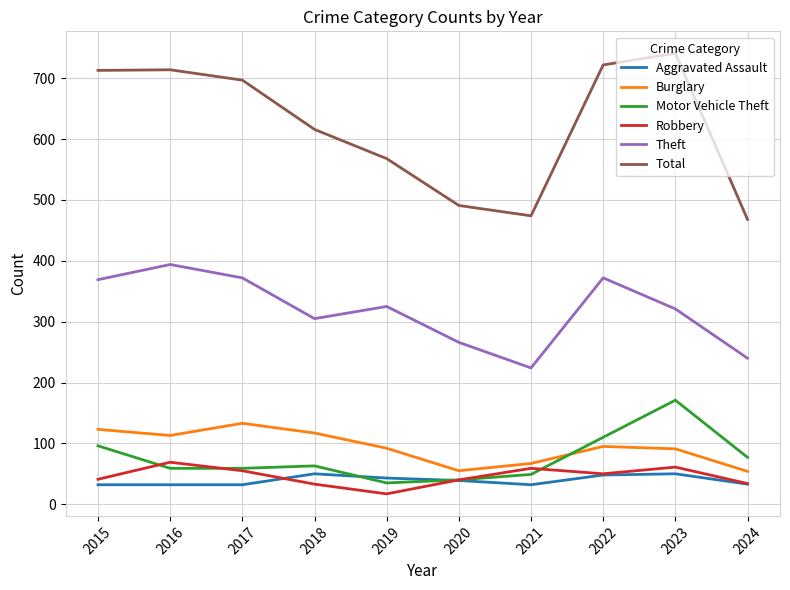

What is the spread (max minus min) of values at 2022?

674